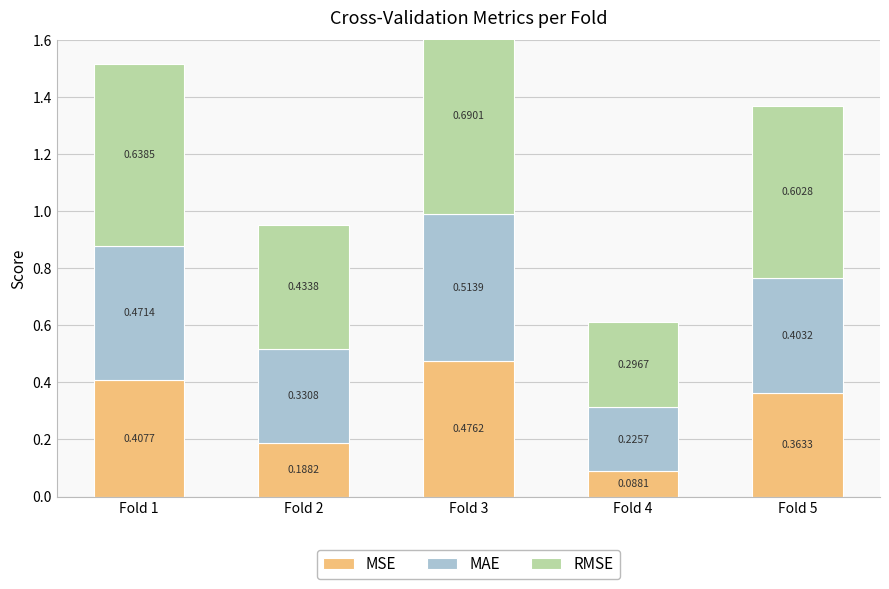

Rank the series by their average value, from highest to lowest.

RMSE, MAE, MSE